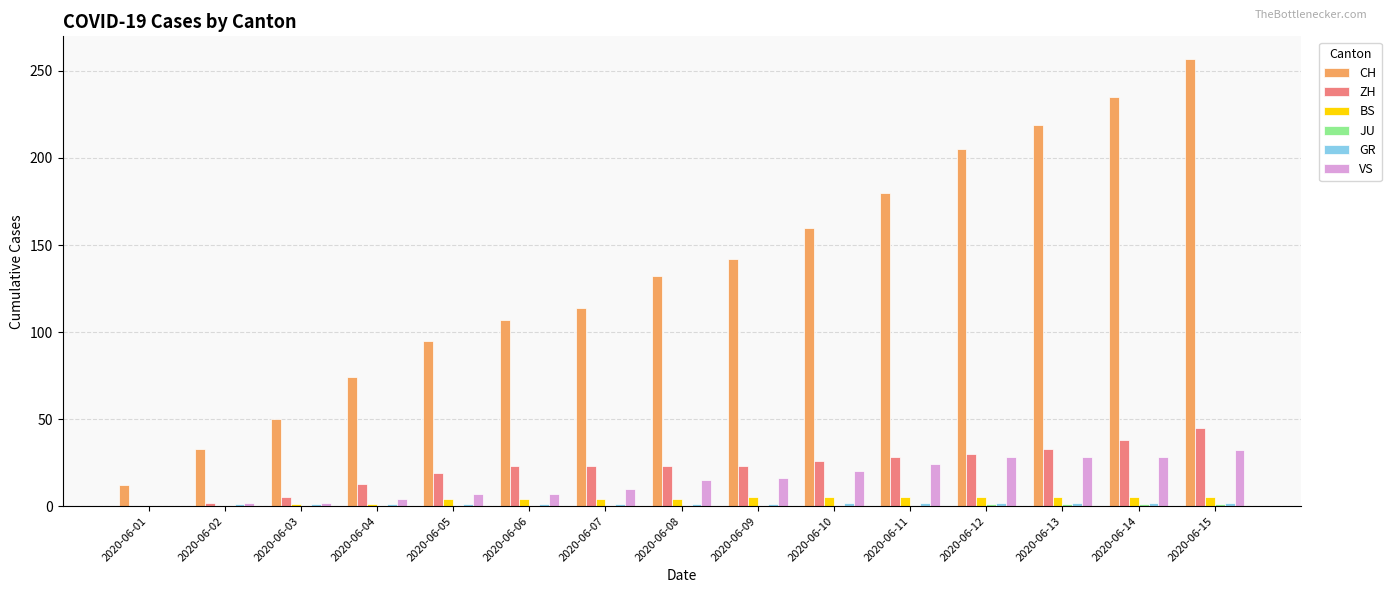

At which label does CH reach its peak?

2020-06-15